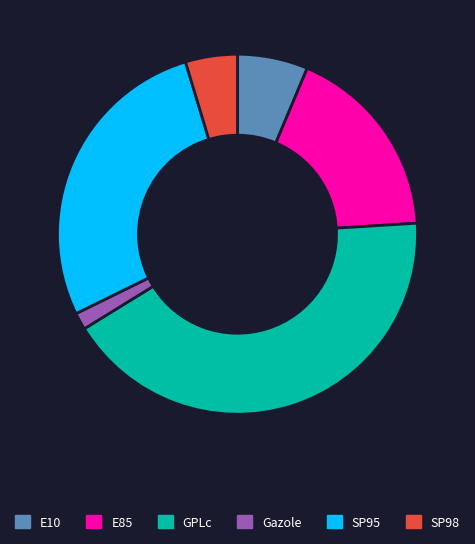

Does any single category account for the majority?

No